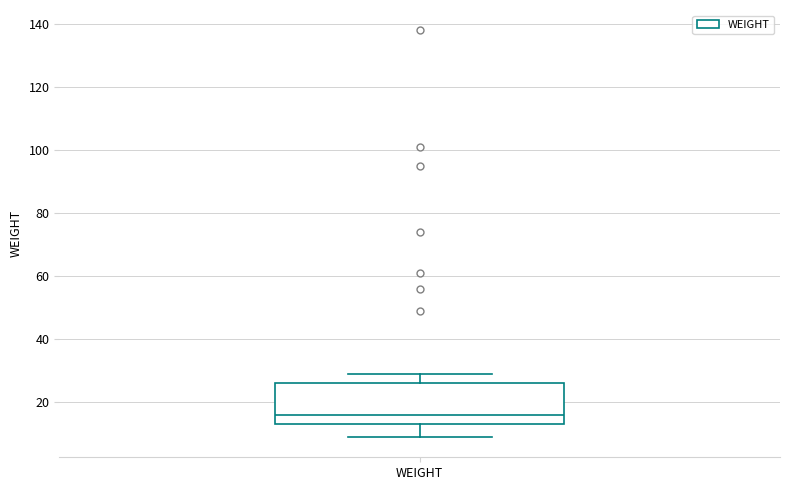

Read this box plot against the y-axis: the position of the median line, the range covered by the box, and the ends of both whiskers. The values are not printed on the chart, so give them approximately, as read against the axis.

median 16, box 14 to 26, whiskers 10 to 30